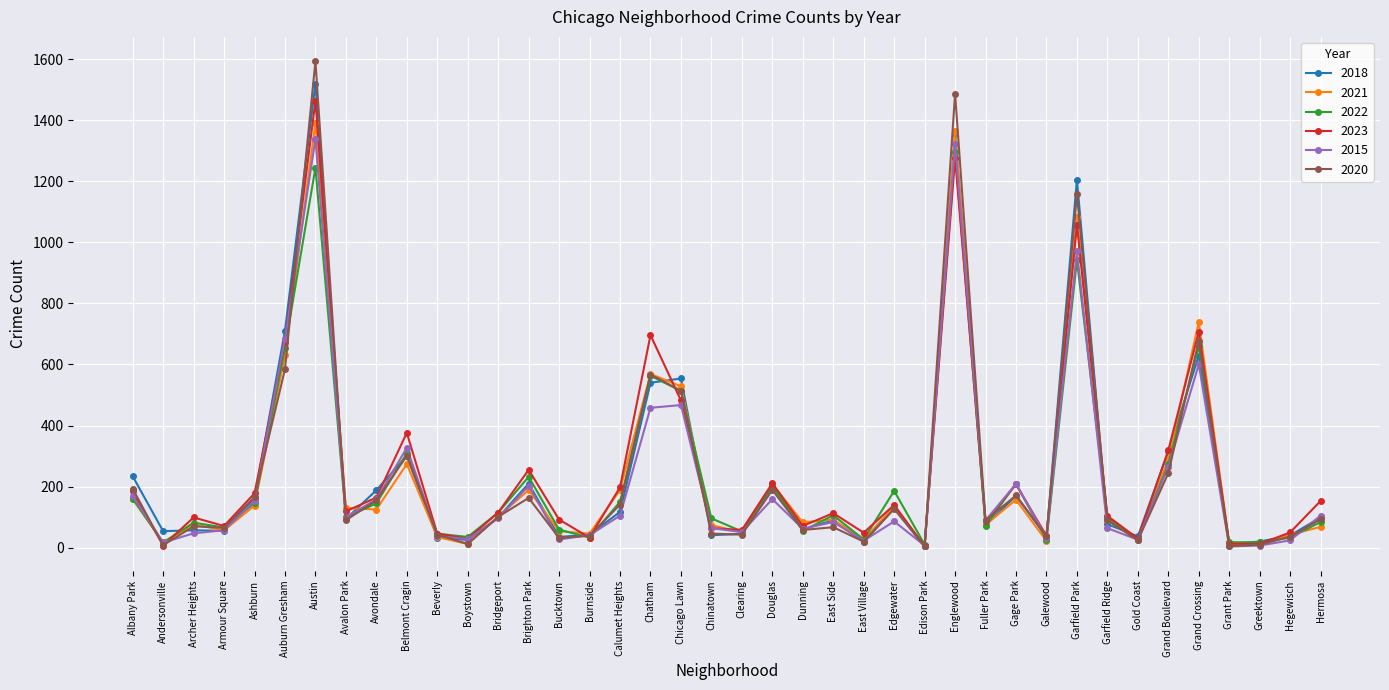

True or false: 2023 has more than 1 points higher than both neighbors.

True